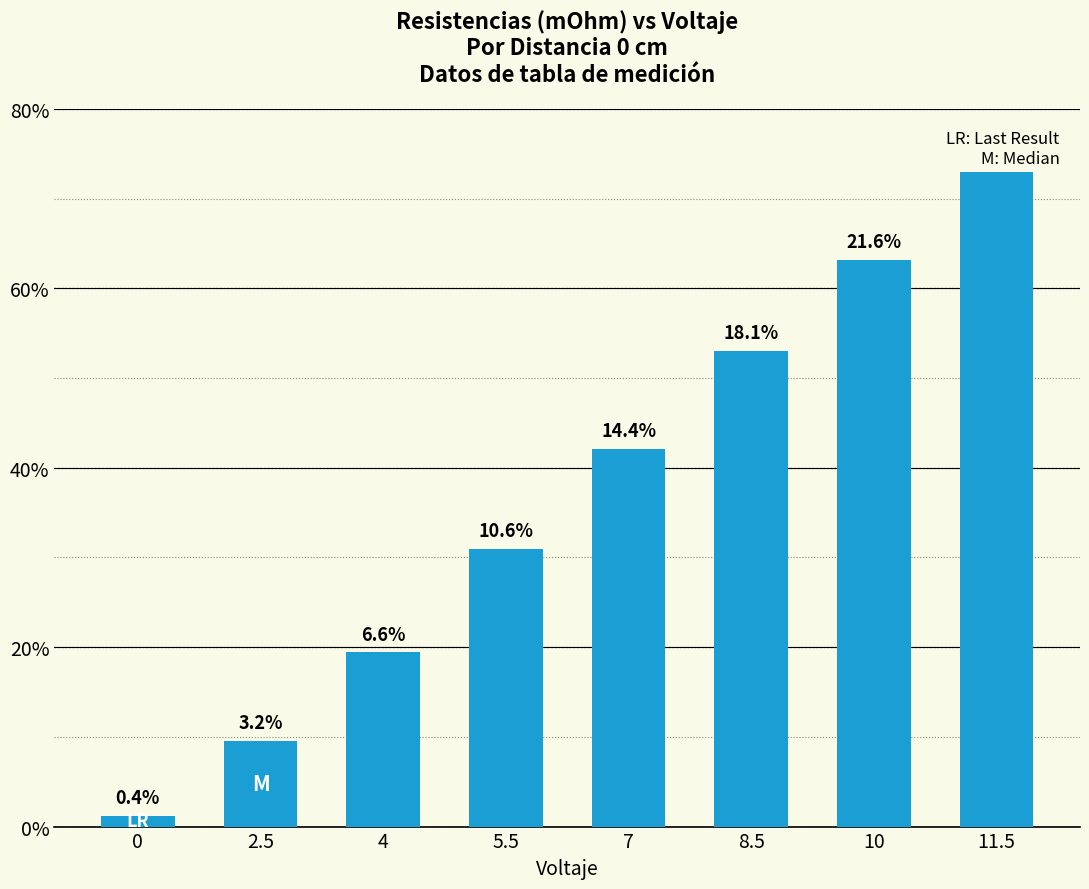

Between 2.5 and 4, which is larger?

4